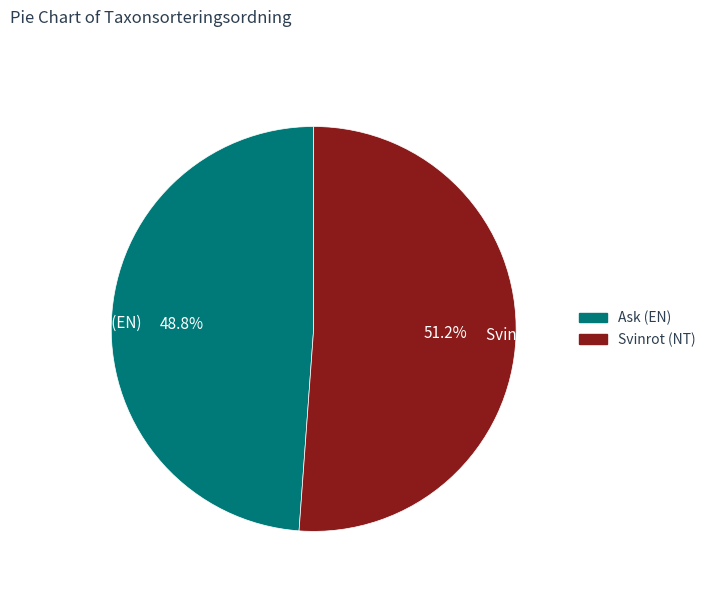

Rank the categories by value from lowest to highest.

Ask (EN), Svinrot (NT)